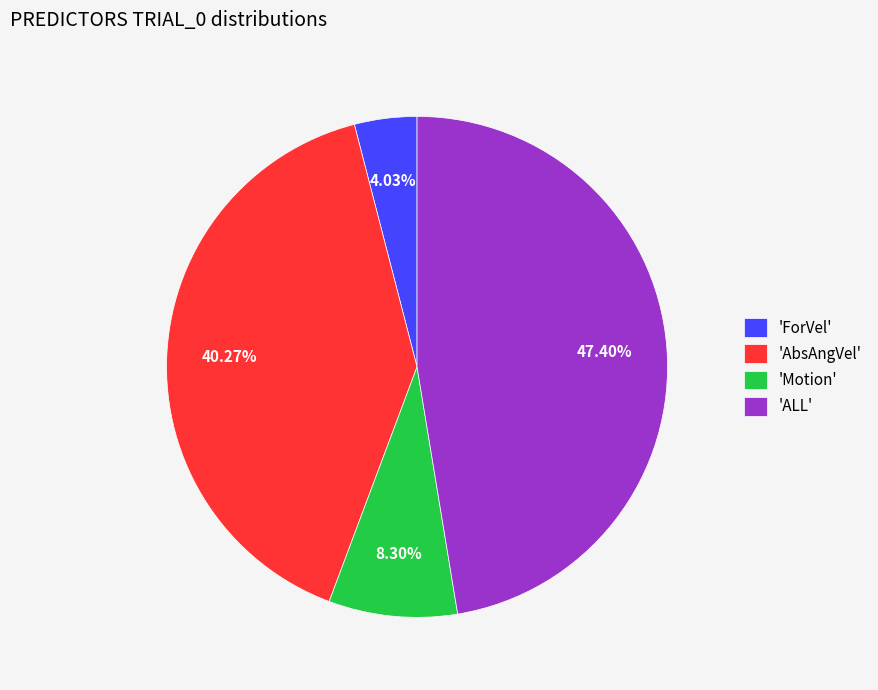

Which slice is the largest?

'ALL'